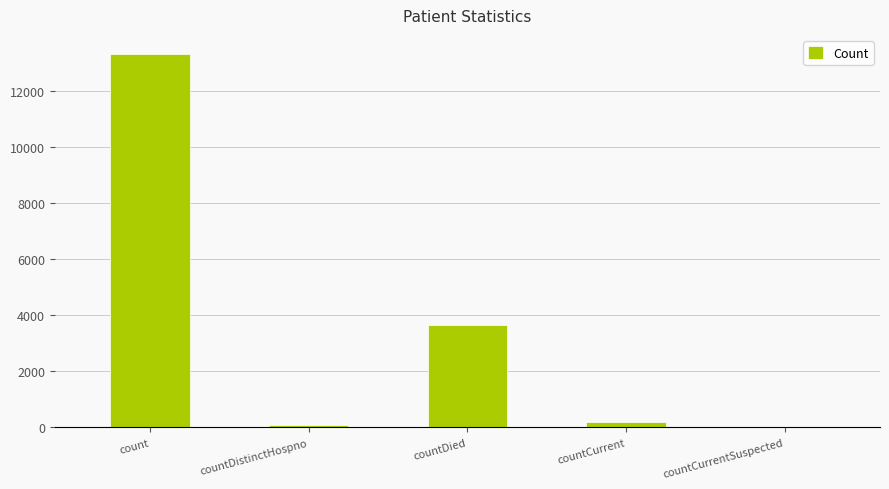

What is the greatest value displayed?

13325